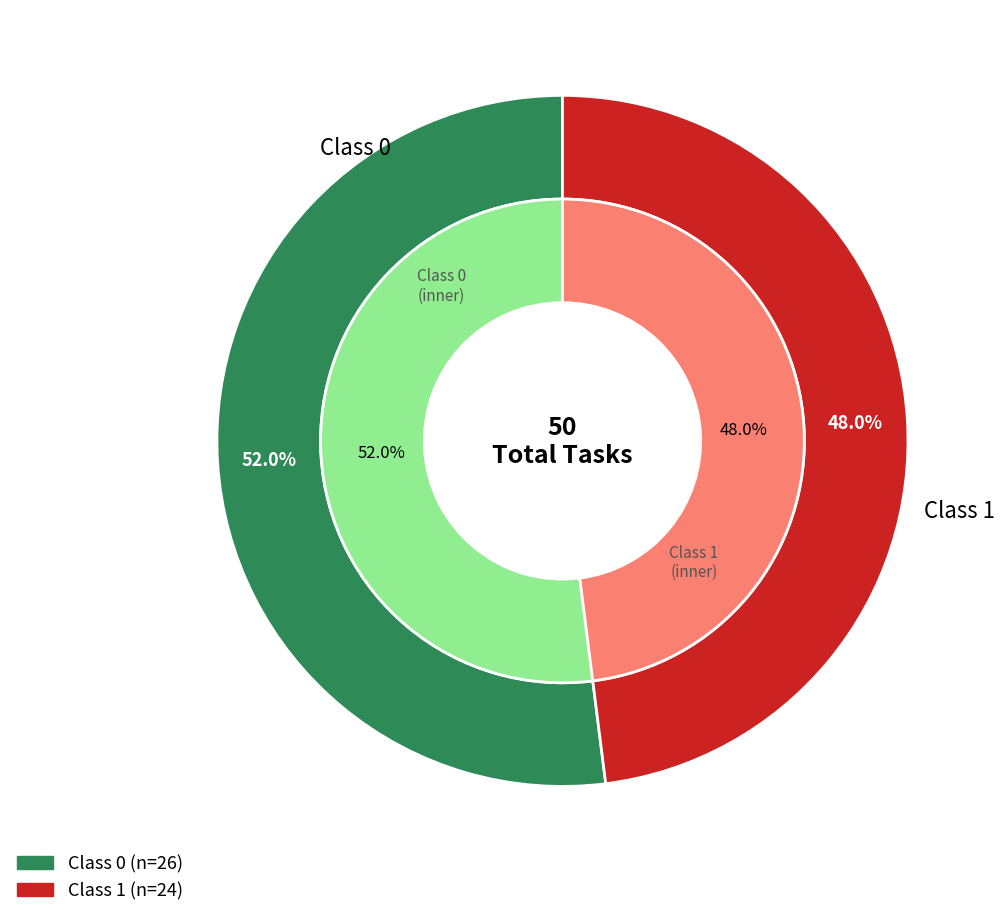

To the nearest percent, what portion does 1 represent?

48%